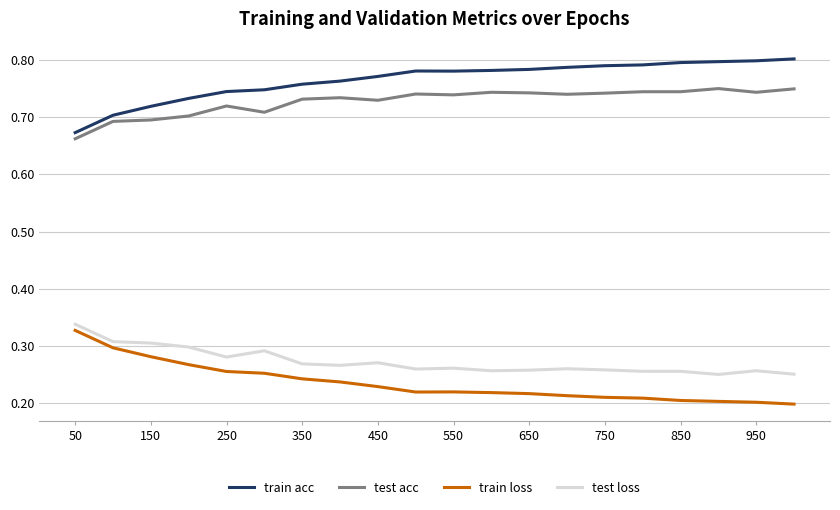

True or false: test acc and train loss intersect in this chart.

False